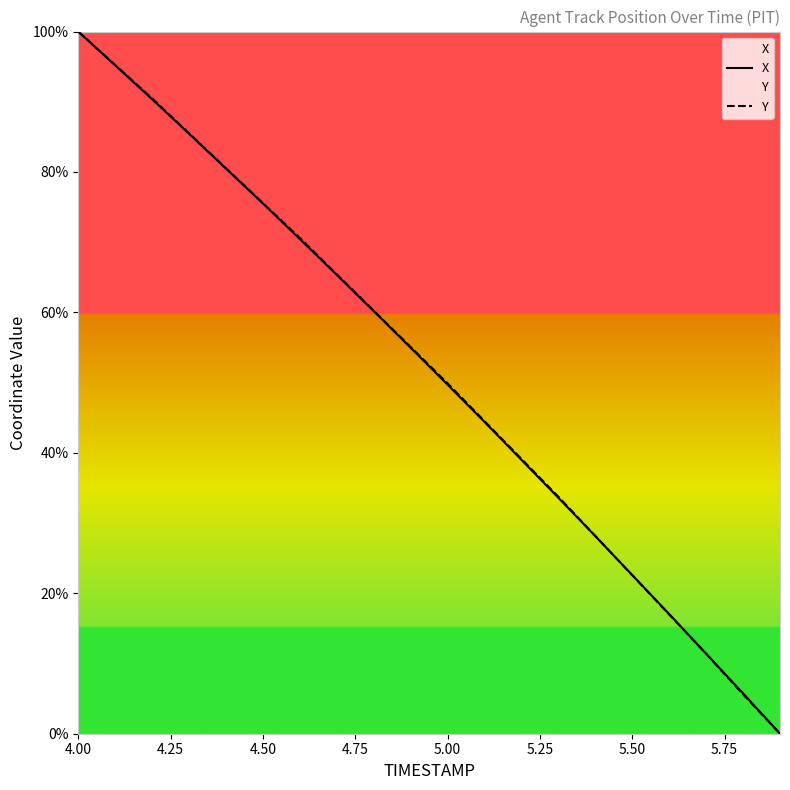

List the series in order of their peak value, lowest first.

X, Y